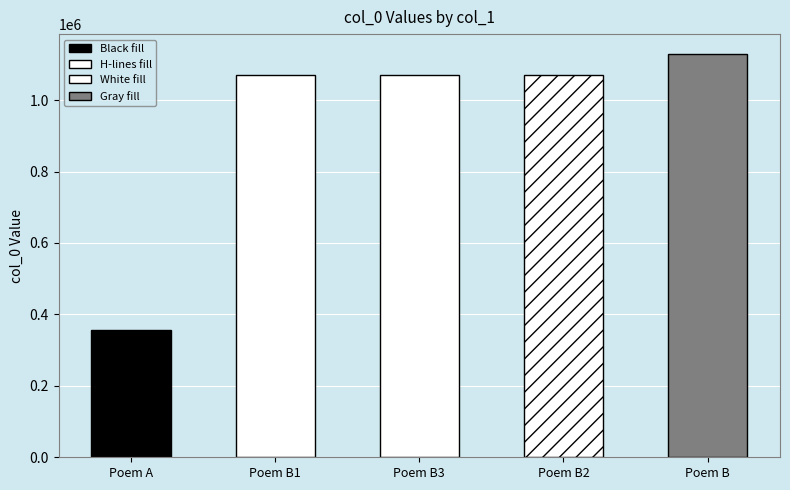

What is the label of the 4th bar from the right?

Poem B1